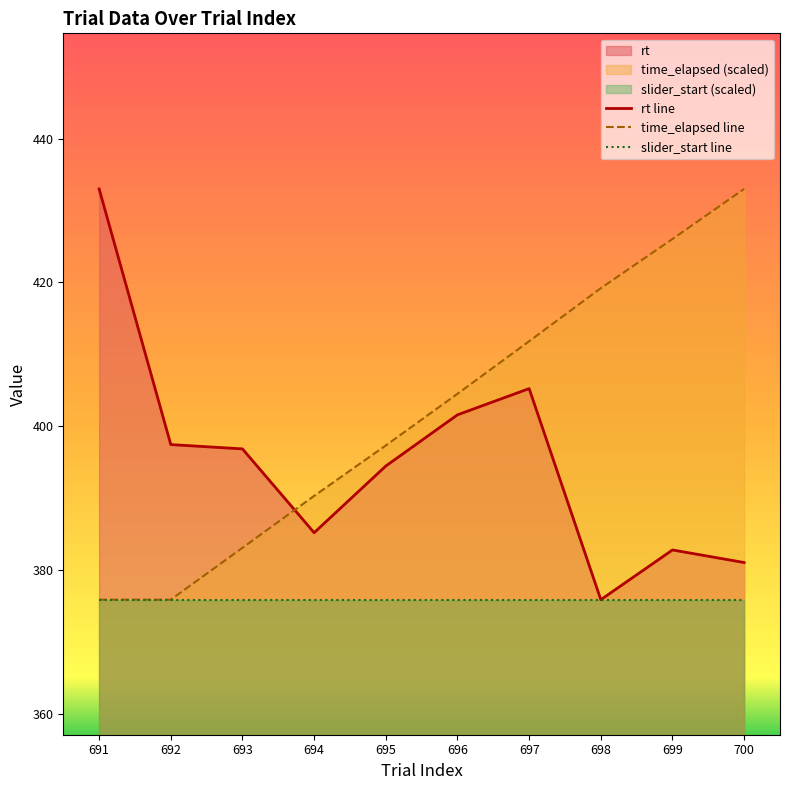

How many series are shown in this chart?

3